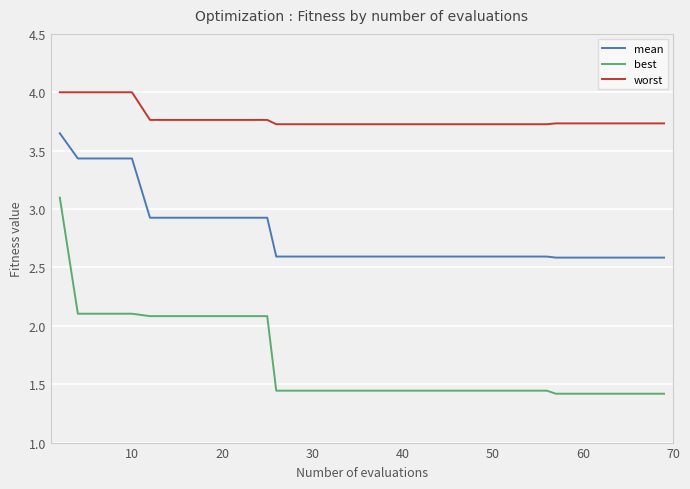

What is the difference between the maximum and minimum values in the best series?

1.7